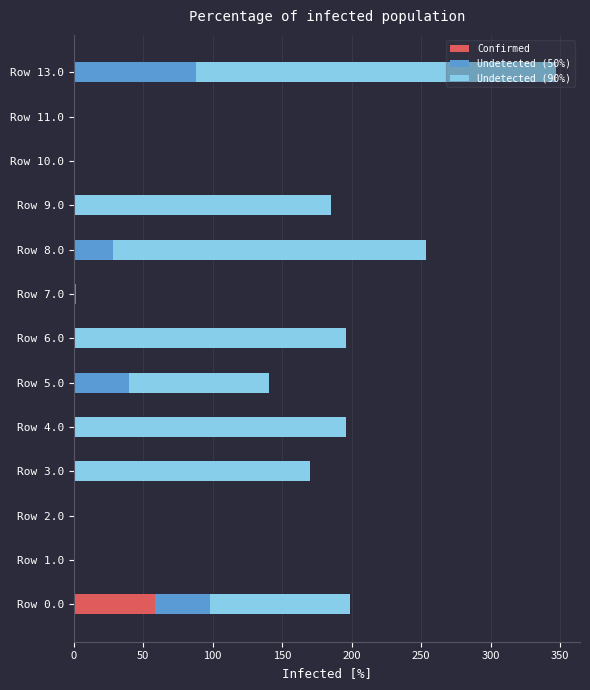

At which label does Confirmed reach its peak?

Row 0.0